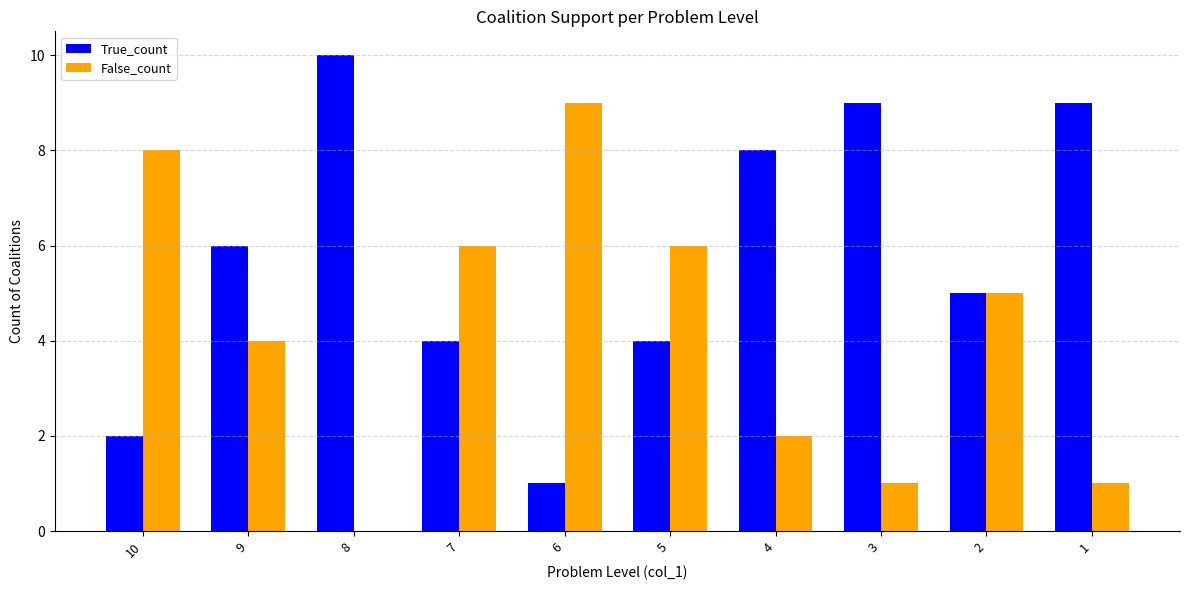

What is the maximum value shown in the chart?

10